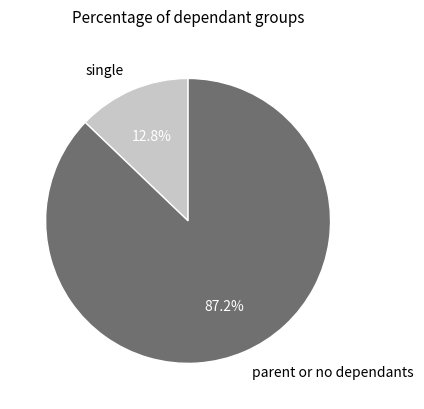

What is the smallest slice in the pie chart?

single